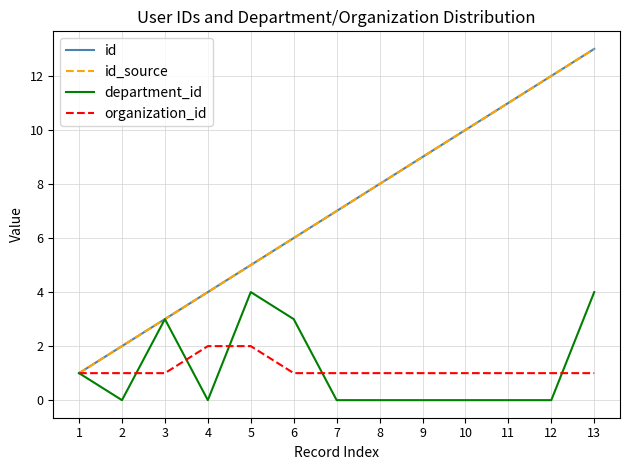

At which label does id_source first exceed 7?

8